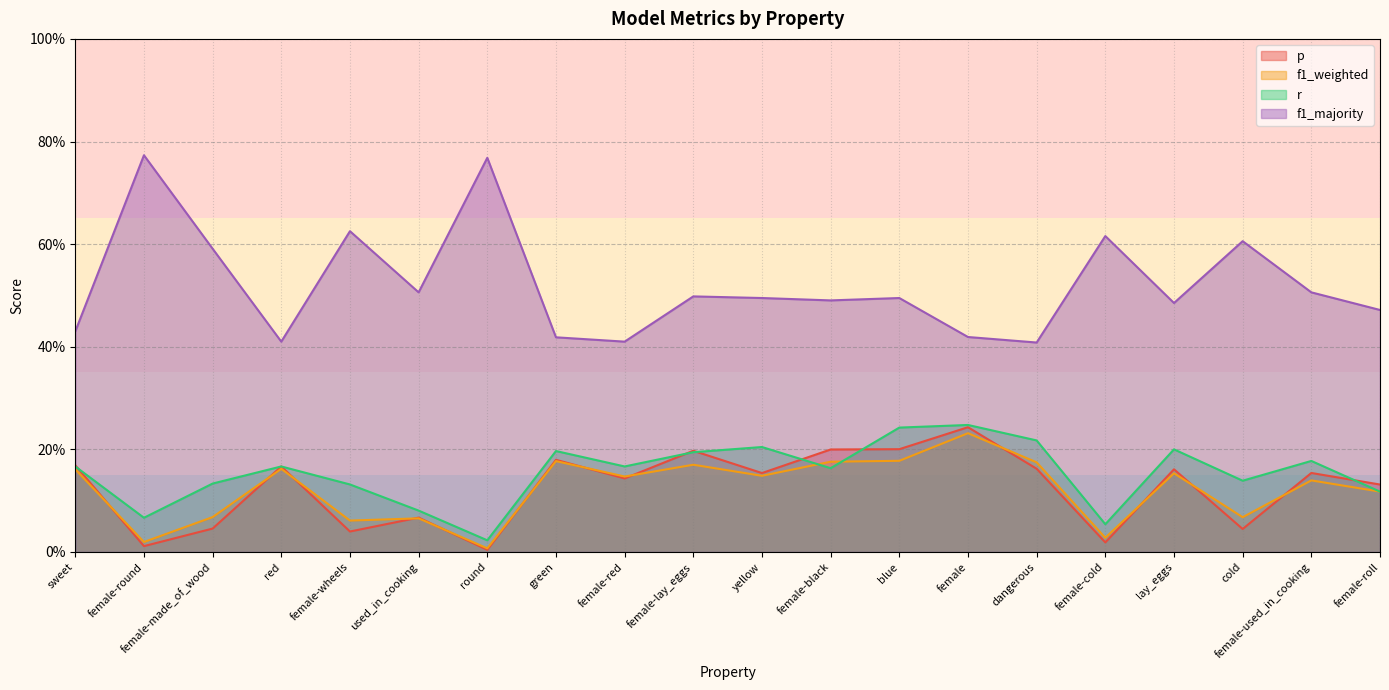

True or false: r and f1_majority intersect in this chart.

False